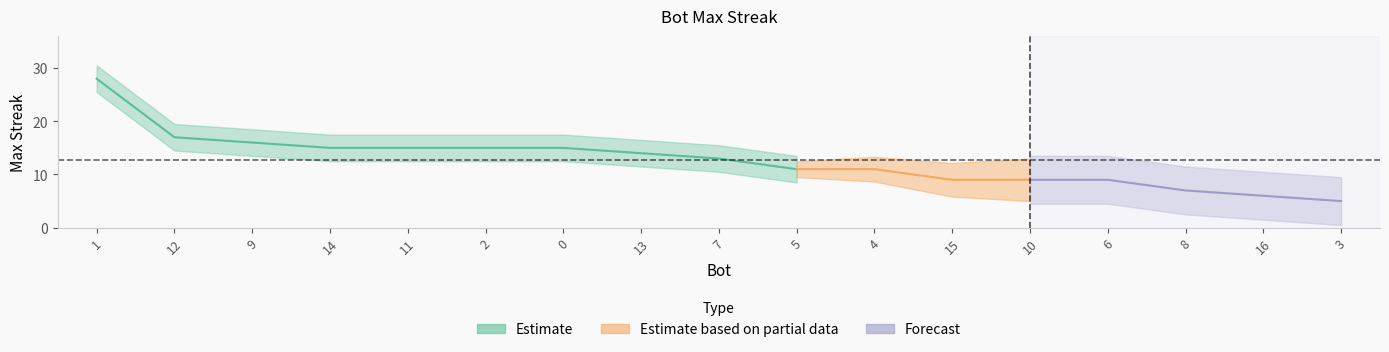

Which has a higher value, 15 or 8?

15